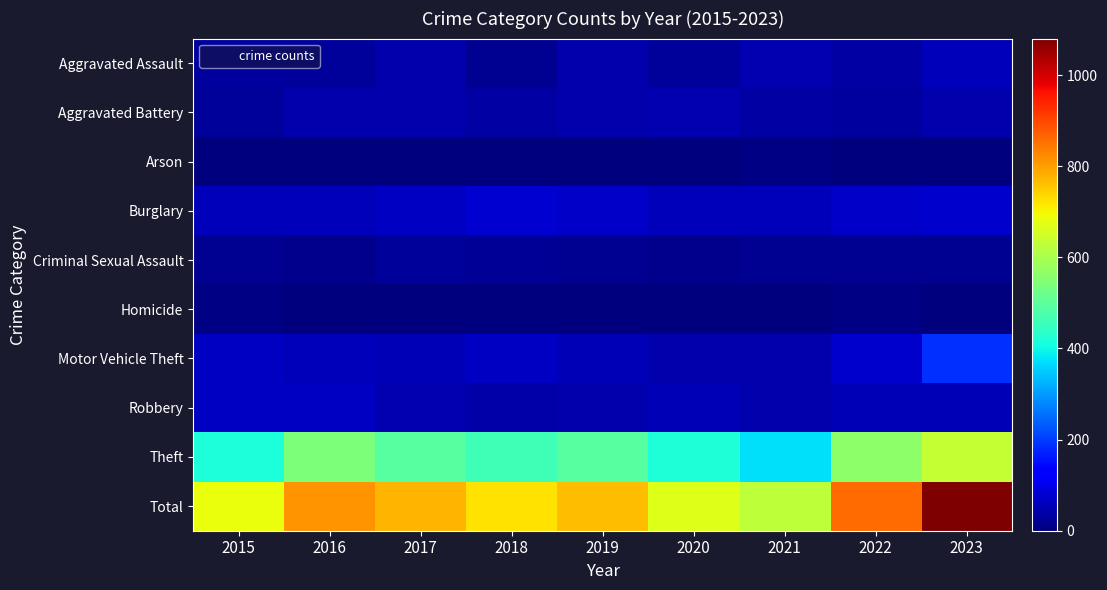

Which category has the lowest value across all series?

2015